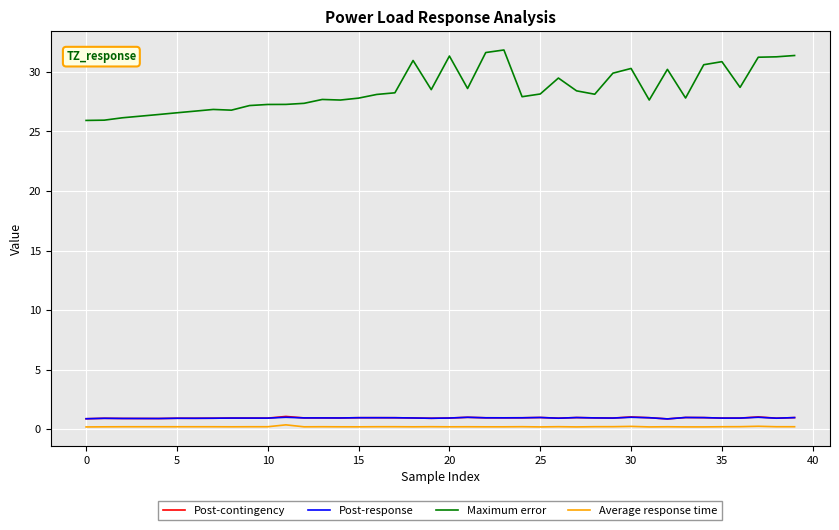

Does the chart have visible grid lines?

Yes